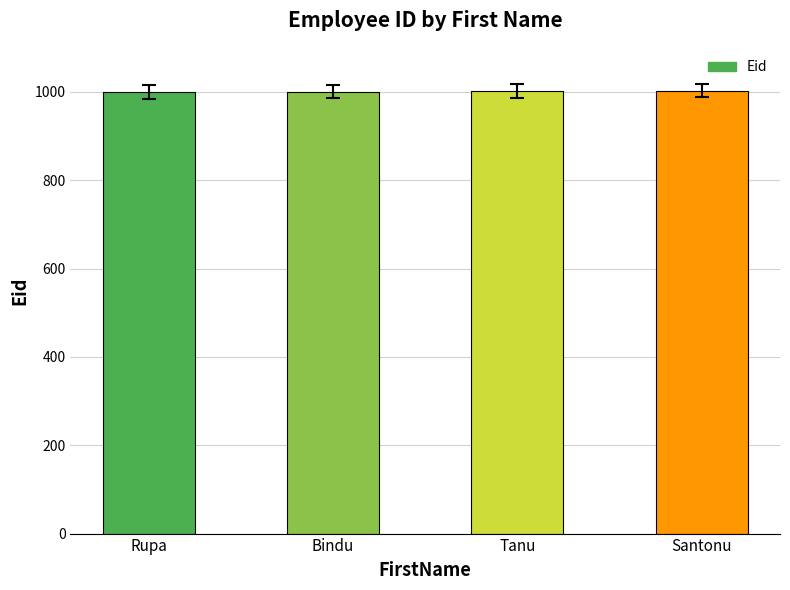

The chart shows a value of 1660 at Tanu. True or false?

False